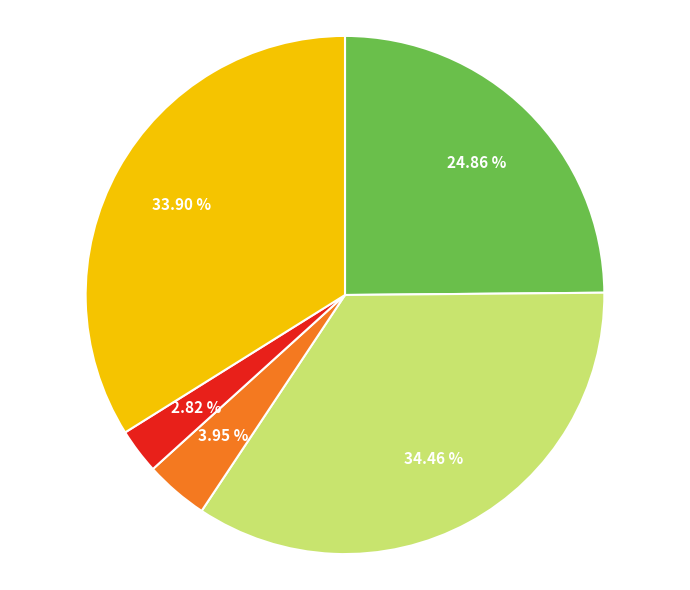

Is there any slice that represents more than half of the pie?

No